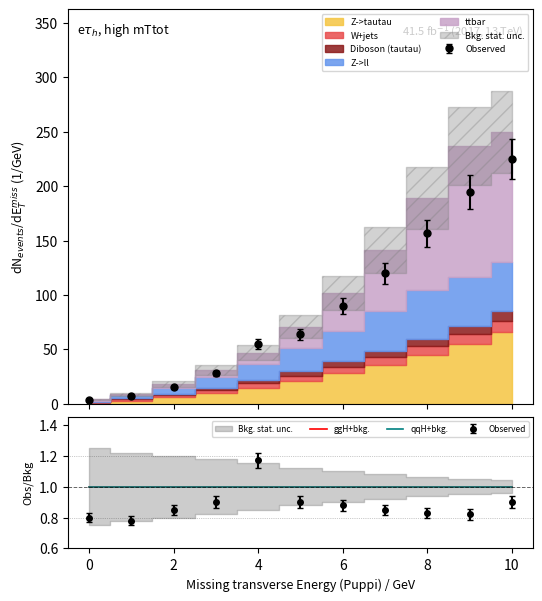

At how many categories does at least one series exceed 225?

1